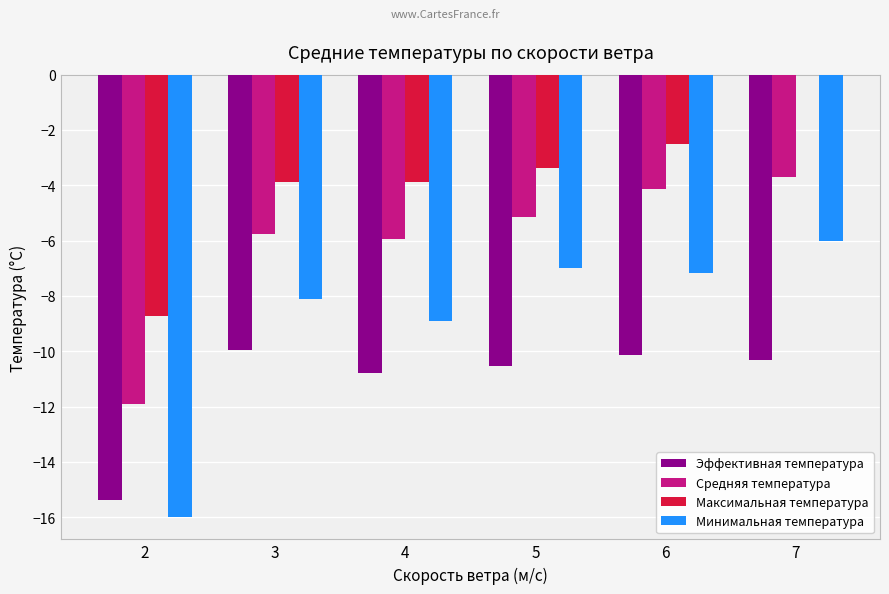

What are all the series names shown in the legend?

Эффективная температура, Средняя температура, Максимальная температура, Минимальная температура